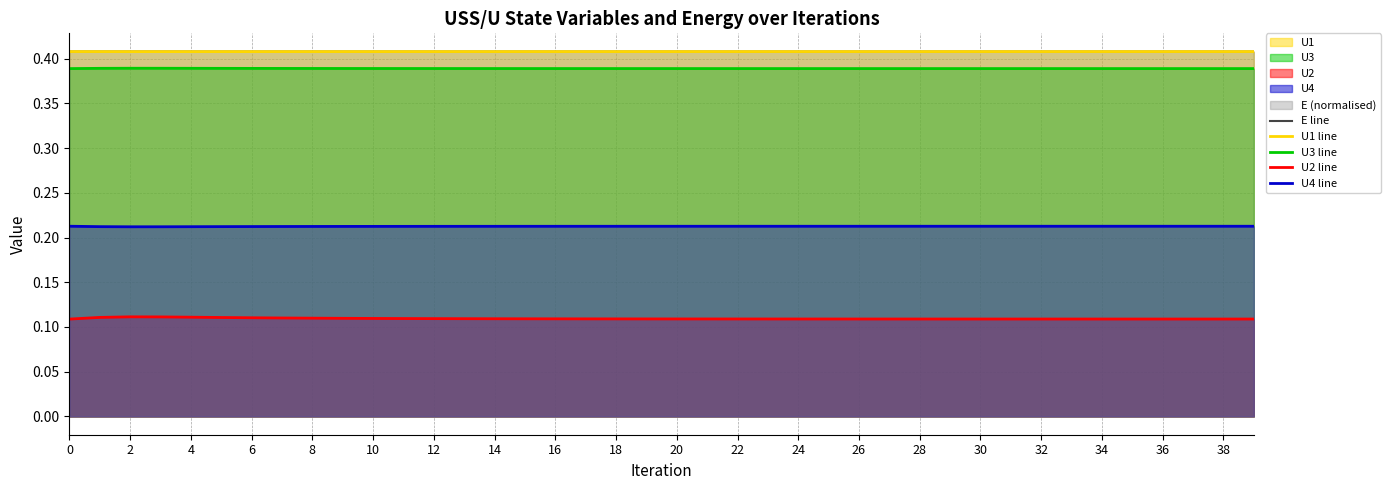

True or false: U4 line and U3 line intersect in this chart.

False